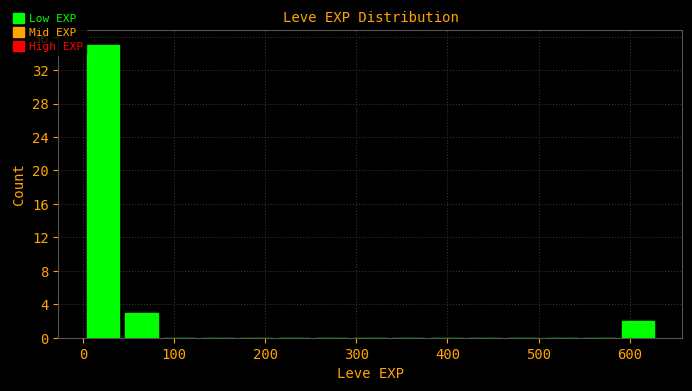

Over which range of the x-axis is the bar tallest?

0 to 40